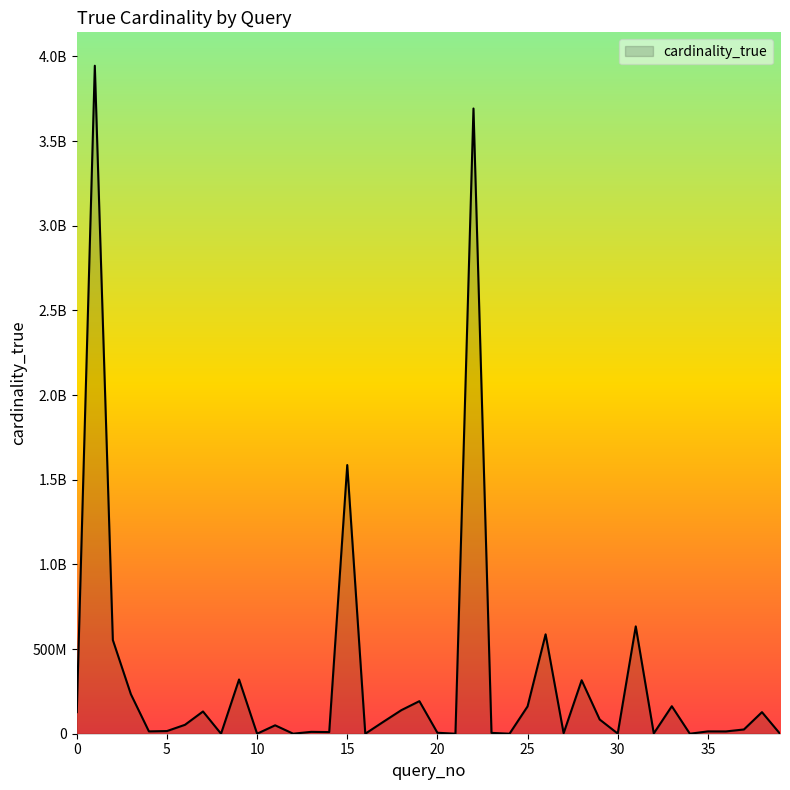

Does the chart display data point markers on the line(s)?

No